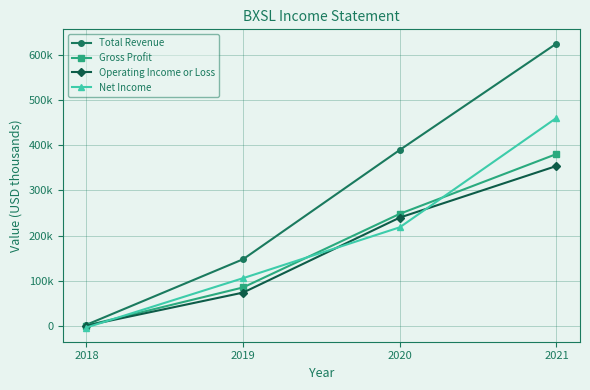

Rank the categories by Gross Profit value from lowest to highest.

2018, 2019, 2020, 2021